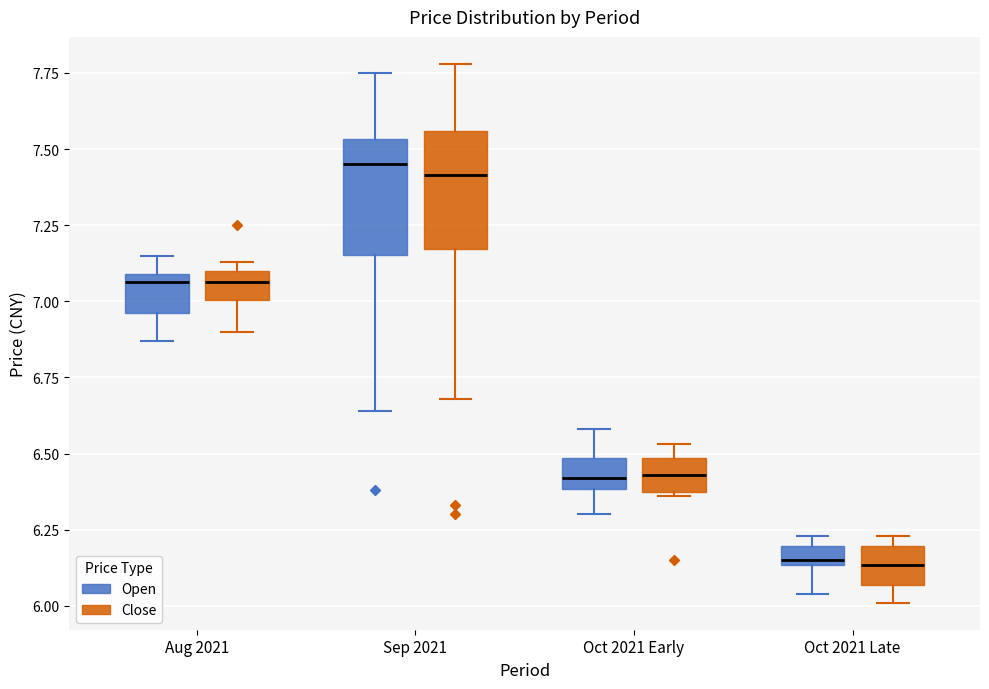

Where does the lower whisker of the box for Sep 2021 (Open) end on the y-axis? The values are not printed on the chart, so give them approximately, as read against the axis.

6.65